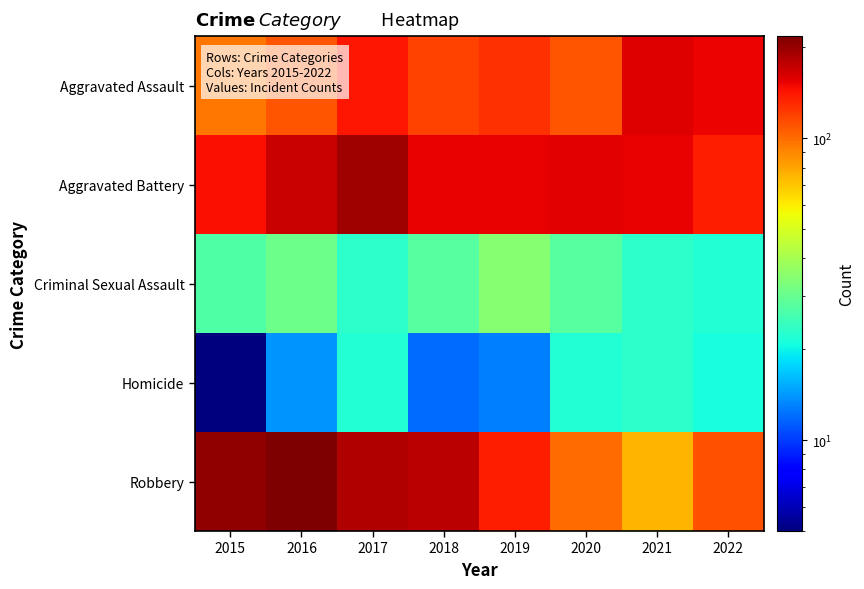

How many distinct data groups are displayed?

5